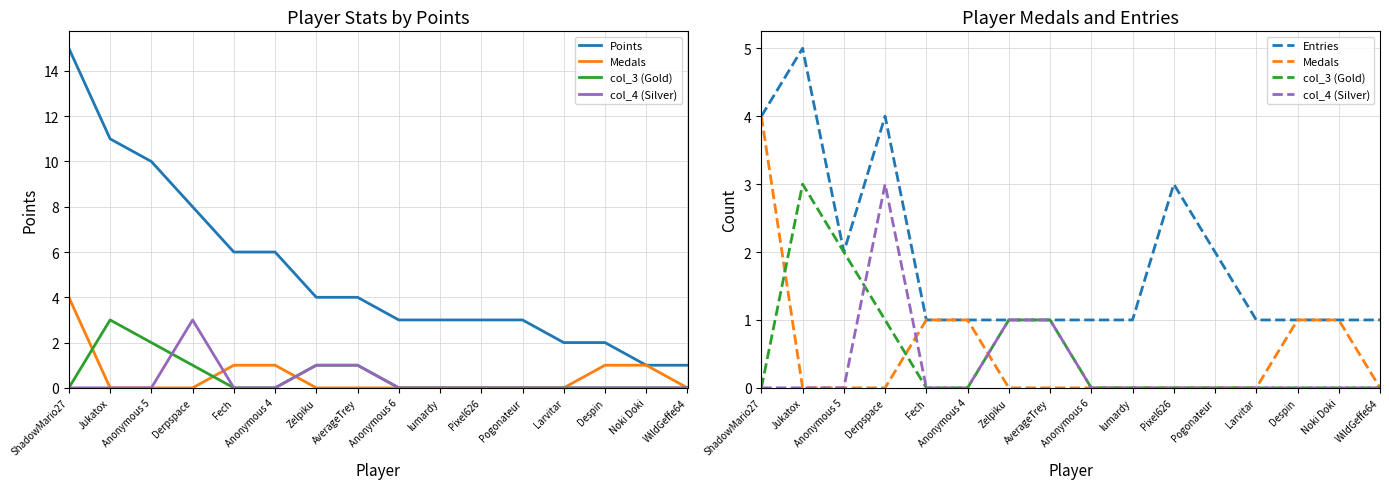

Reading left to right, list all the values displayed in this chart.

Points: ShadowMario27=15	Jukatox=11	Anonymous 5=10	Derpspace=8	Fech=6	Anonymous 4=6	Zelpiku=4	AverageTrey=4	Anonymous 6=3	lumardy=3	Pixel626=3	Pogonateur=3	Larvitar=2	Despin=2	Noki Doki=1	WildGeffe64=1
Medals: ShadowMario27=4	Jukatox=0	Anonymous 5=0	Derpspace=0	Fech=1	Anonymous 4=1	Zelpiku=0	AverageTrey=0	Anonymous 6=0	lumardy=0	Pixel626=0	Pogonateur=0	Larvitar=0	Despin=1	Noki Doki=1	WildGeffe64=0
col_3 (Gold): ShadowMario27=0	Jukatox=3	Anonymous 5=2	Derpspace=1	Fech=0	Anonymous 4=0	Zelpiku=1	AverageTrey=1	Anonymous 6=0	lumardy=0	Pixel626=0	Pogonateur=0	Larvitar=0	Despin=0	Noki Doki=0	WildGeffe64=0
col_4 (Silver): ShadowMario27=0	Jukatox=0	Anonymous 5=0	Derpspace=3	Fech=0	Anonymous 4=0	Zelpiku=1	AverageTrey=1	Anonymous 6=0	lumardy=0	Pixel626=0	Pogonateur=0	Larvitar=0	Despin=0	Noki Doki=0	WildGeffe64=0
Entries: ShadowMario27=4	Jukatox=5	Anonymous 5=2	Derpspace=4	Fech=1	Anonymous 4=1	Zelpiku=1	AverageTrey=1	Anonymous 6=1	lumardy=1	Pixel626=3	Pogonateur=2	Larvitar=1	Despin=1	Noki Doki=1	WildGeffe64=1